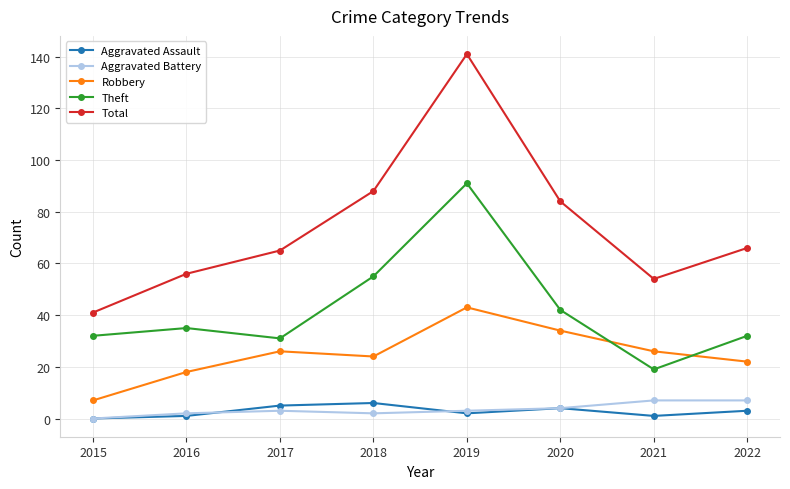

What is the sum of all Theft values?

337